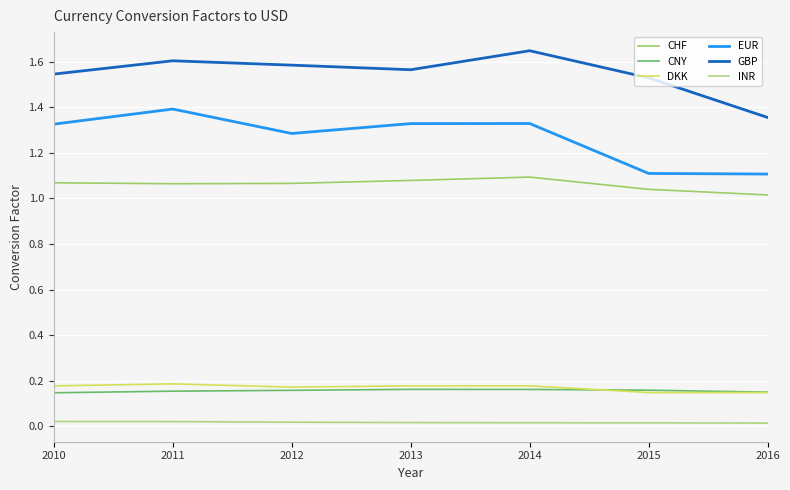

Between 2010 and 2011, which is larger?

2010